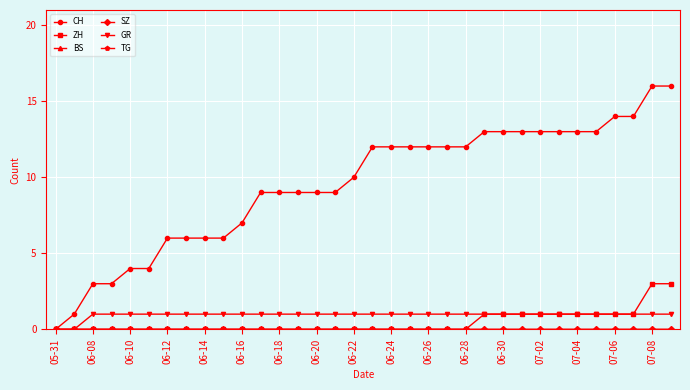

Is this an area chart (filled region under the line)?

No